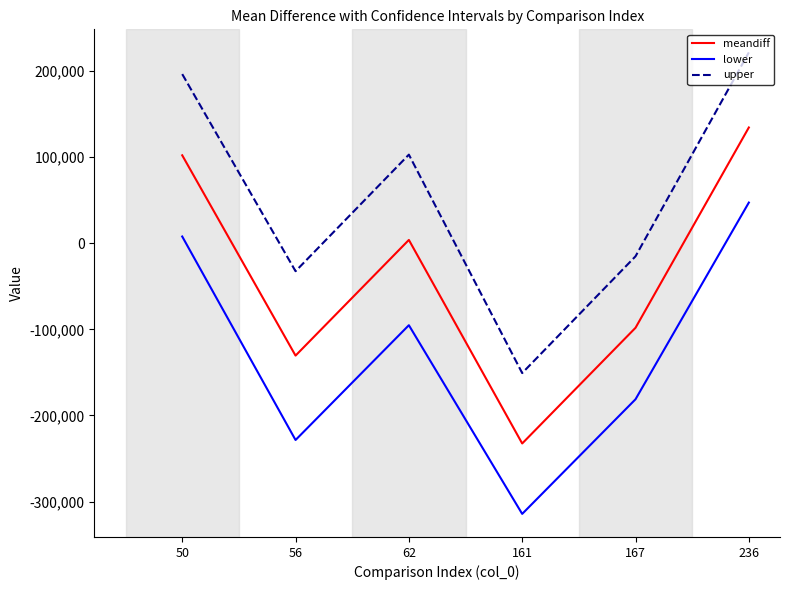

Which series changed the most between 50 and 161?

upper